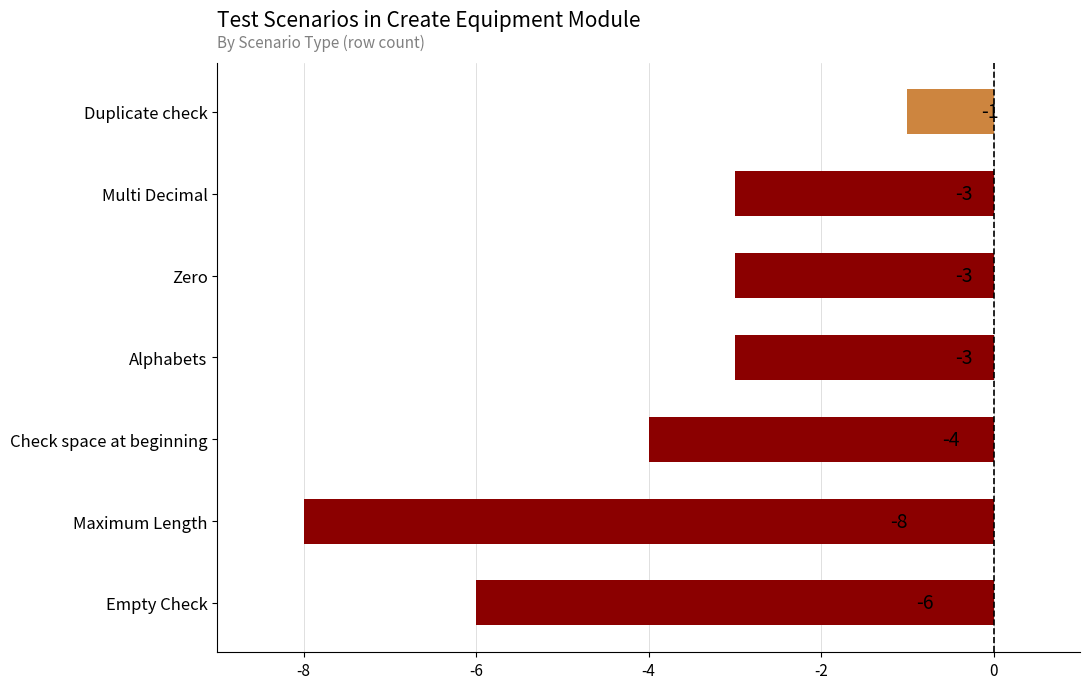

Where is the data nearest to the value -4?

Check space at beginning